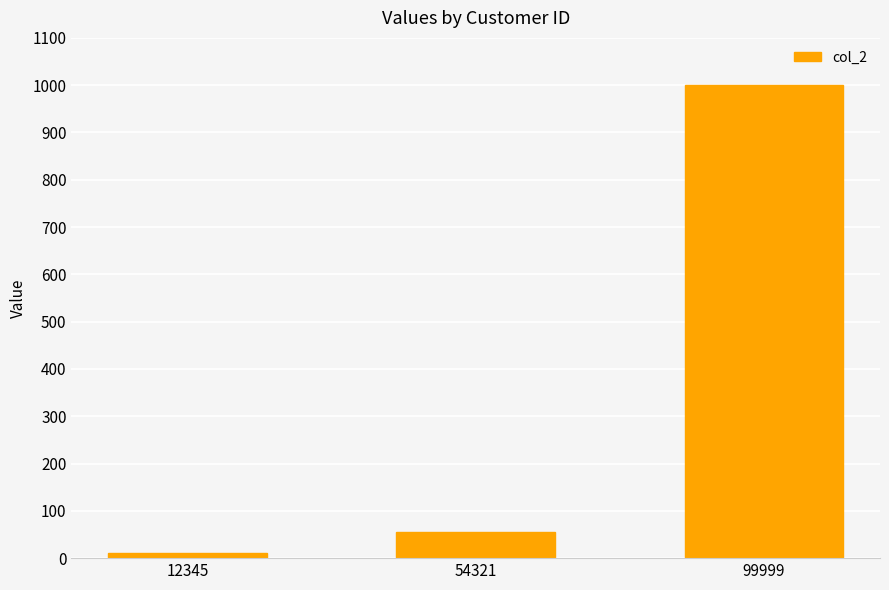

What is the sum of the values at 99999 and 12345?

1010.0